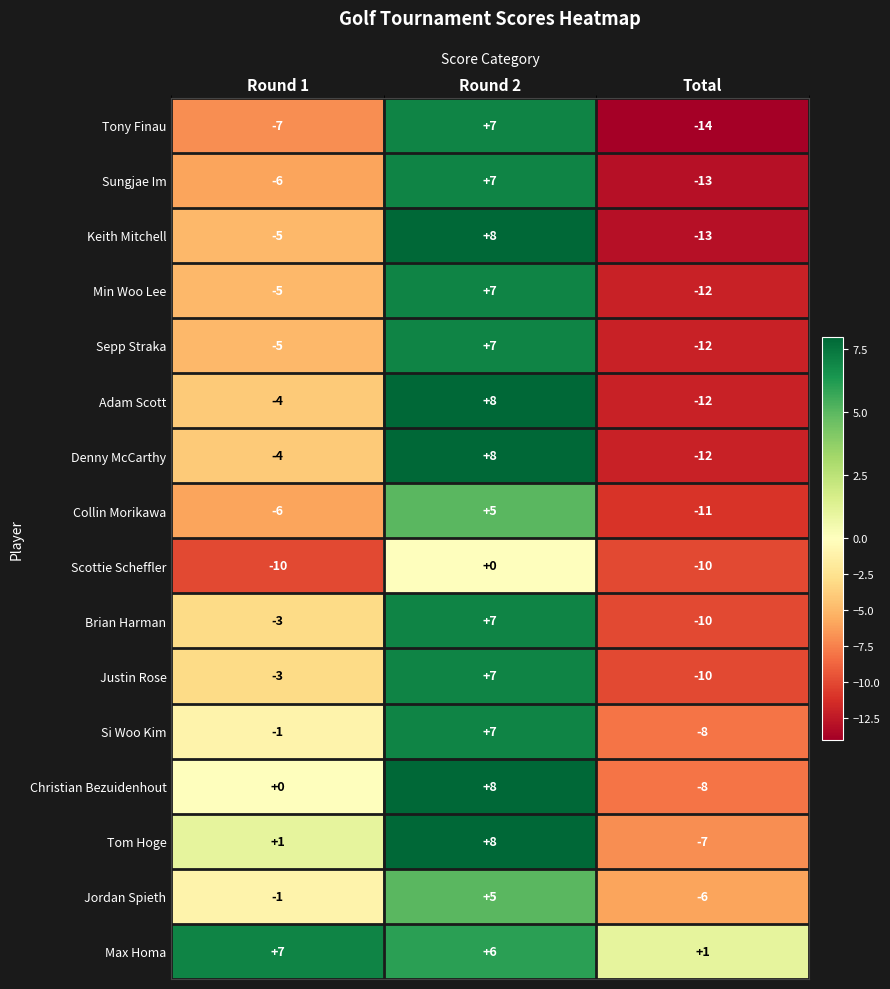

What is the smallest value displayed?

-14